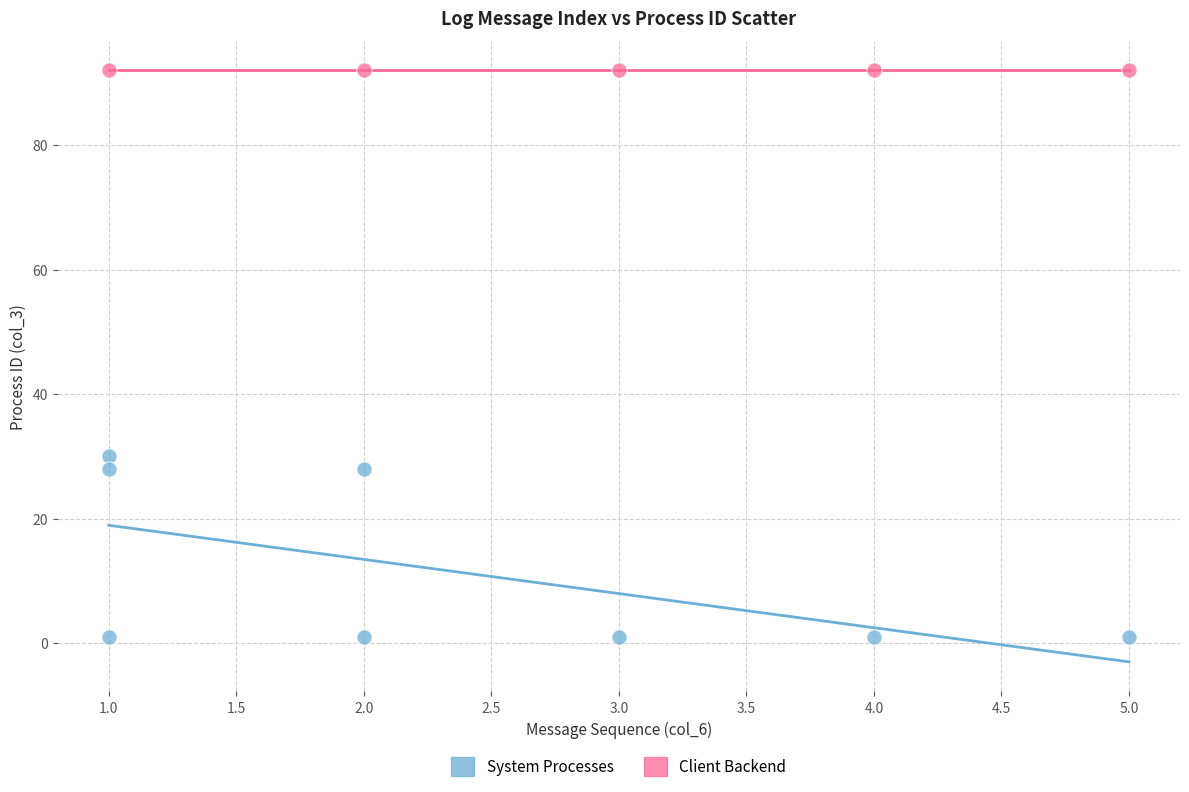

Which series reaches the maximum Y coordinate?

Client Backend